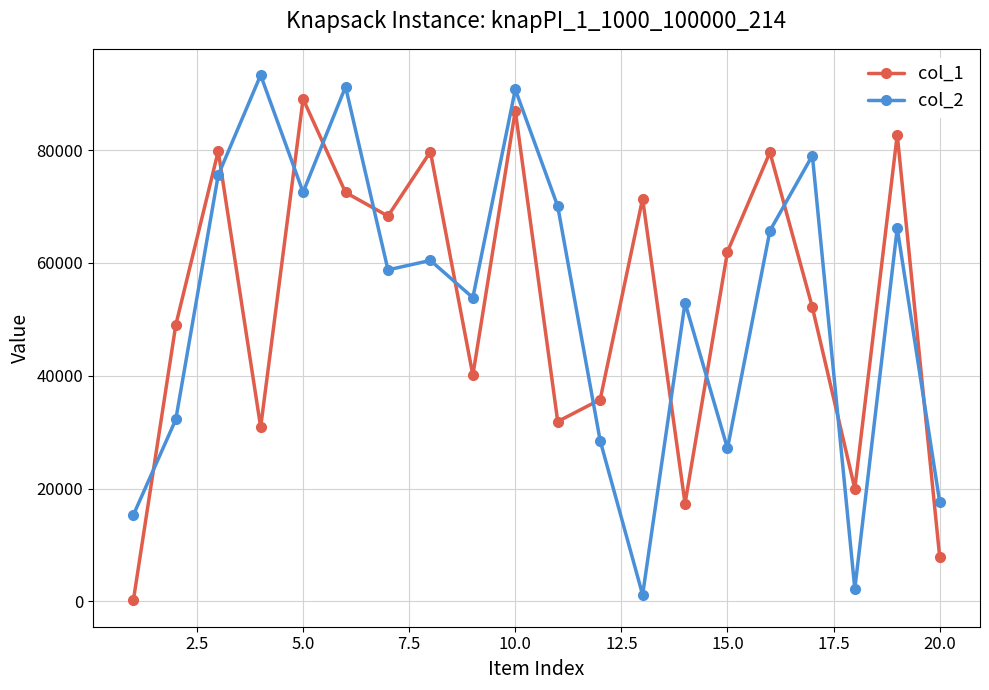

True or false: col_1 has more than 1 points higher than both neighbors.

True